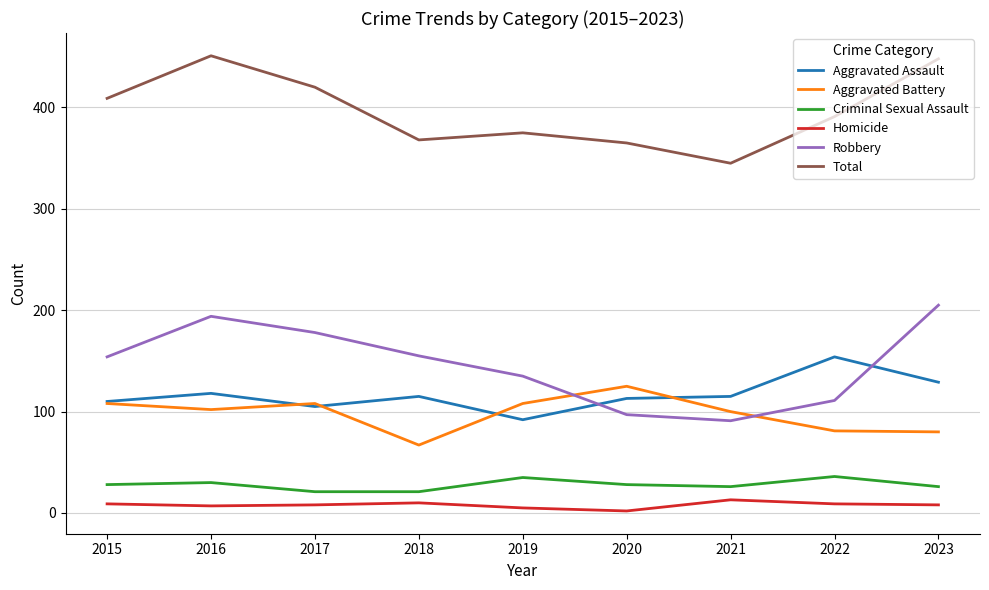

In Total, how many points are higher than both neighbors (excluding endpoints)?

2